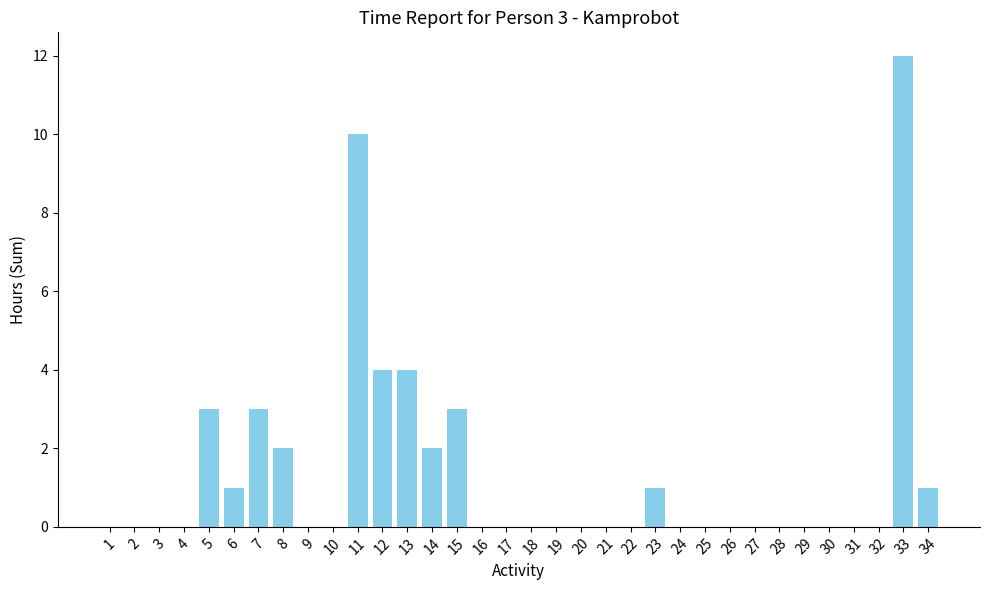

Which has a higher value, 9 or 15?

15